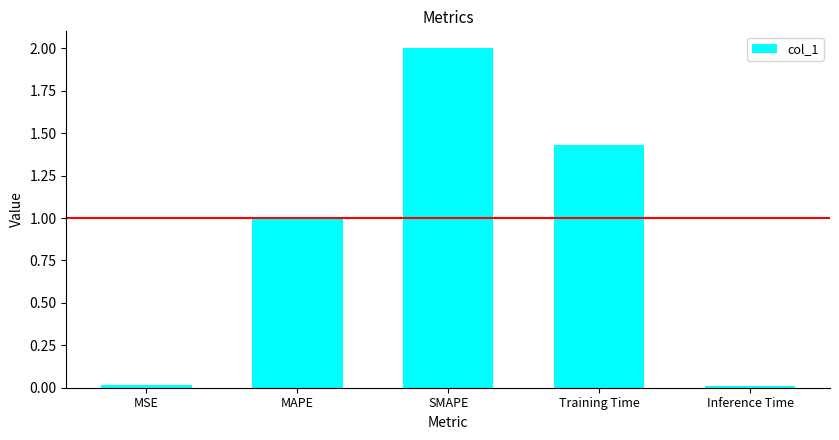

Which category has the highest value across all series?

SMAPE